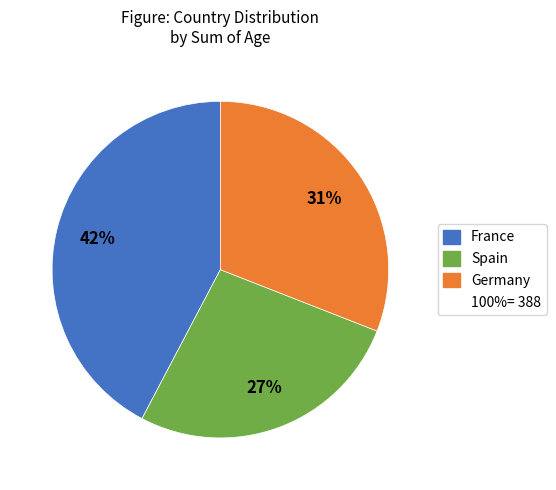

To the nearest percent, what is the average slice percentage?

33%